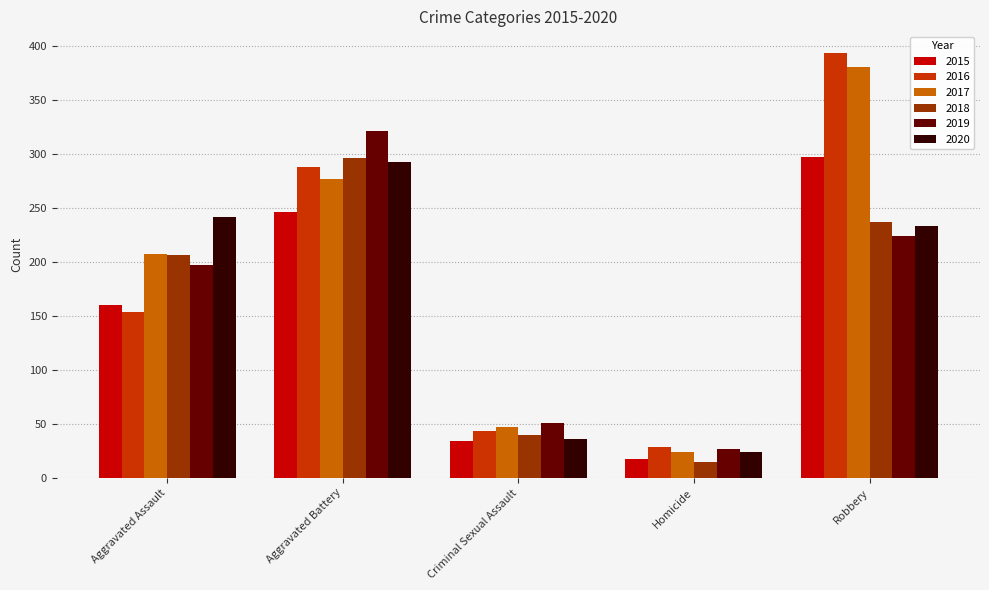

Is the value of 2016 at Aggravated Battery greater than the value of 2015 at Robbery?

No